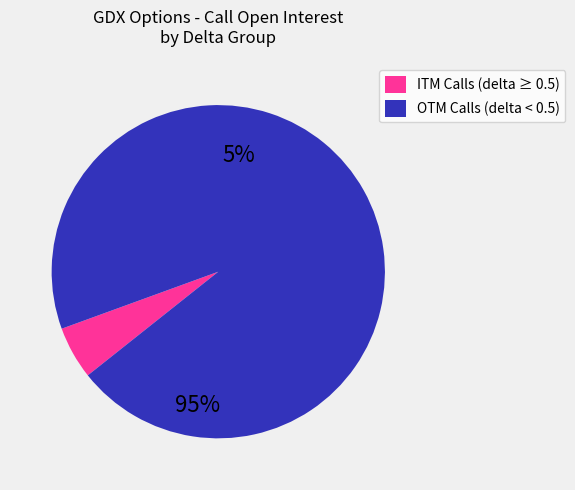

Does any single category account for the majority?

Yes